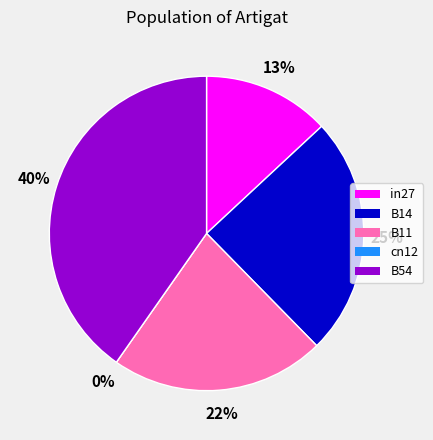

Does any single category account for the majority?

No